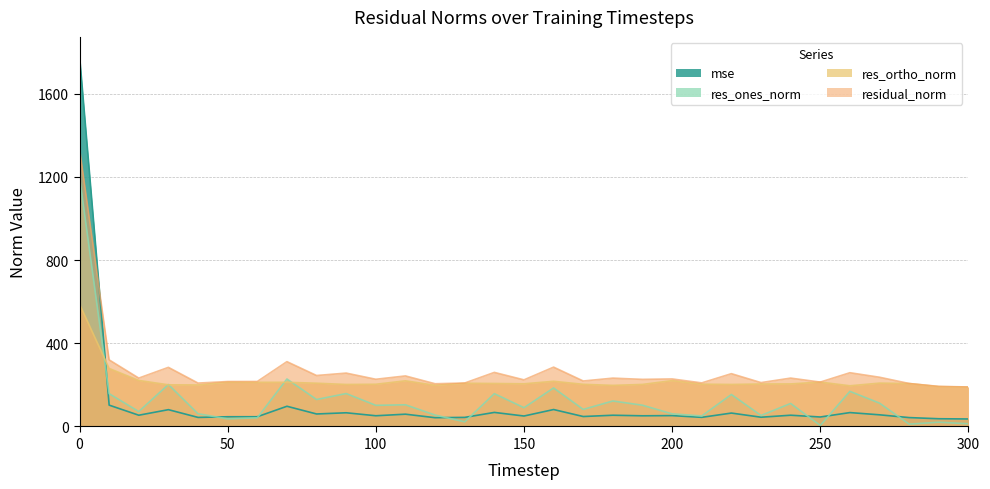

Which series ends up on top after the final intersection of res_ones_norm and mse?

mse